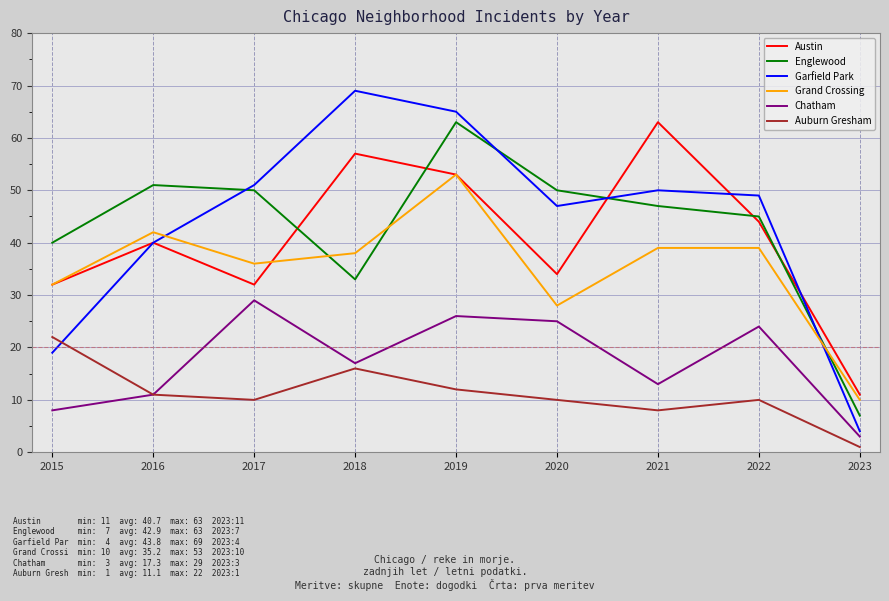

Which category has the highest value in the Auburn Gresham series?

2015